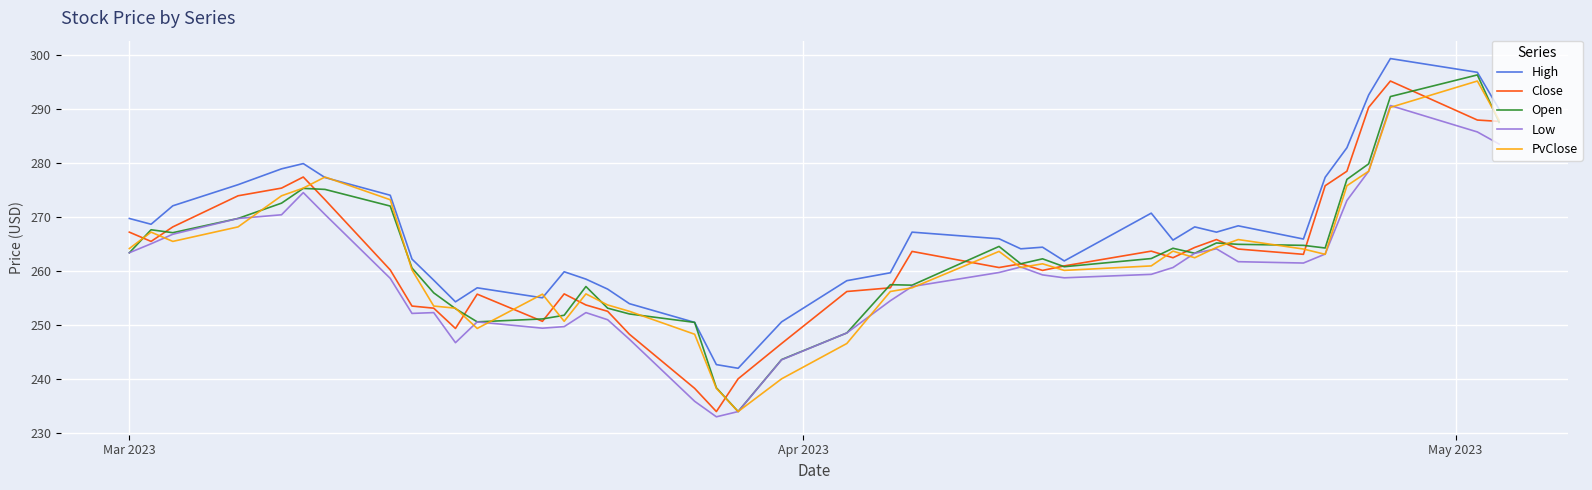

True or false: Low and High cross at least once.

False